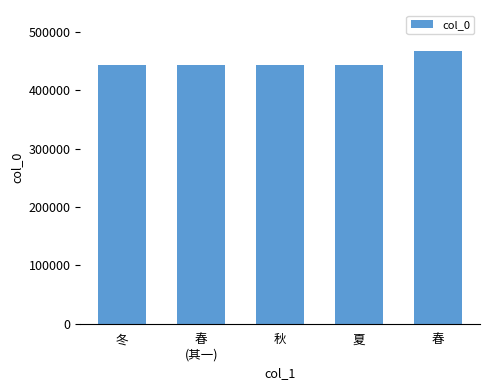

The value at 春
(其一) is 442753. True or false?

True